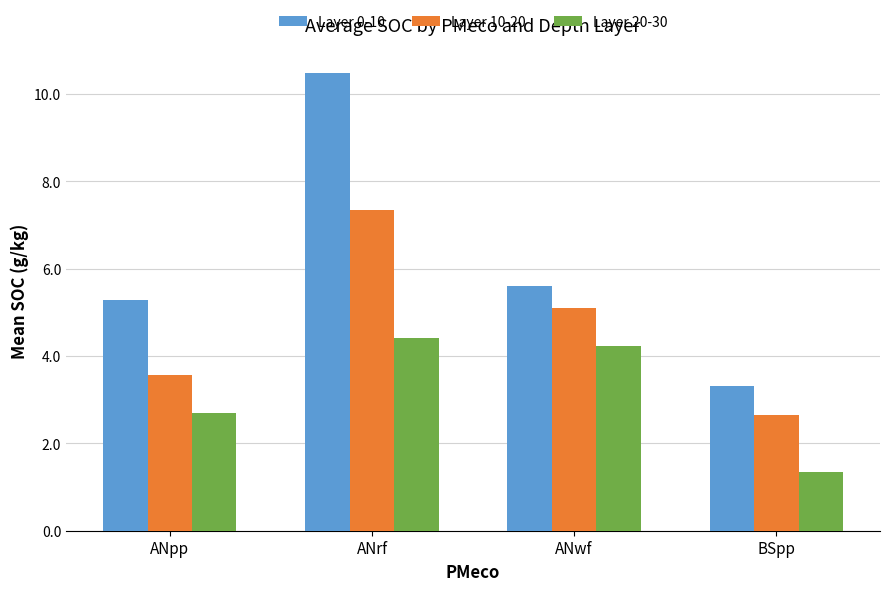

How many groups of bars are there?

4